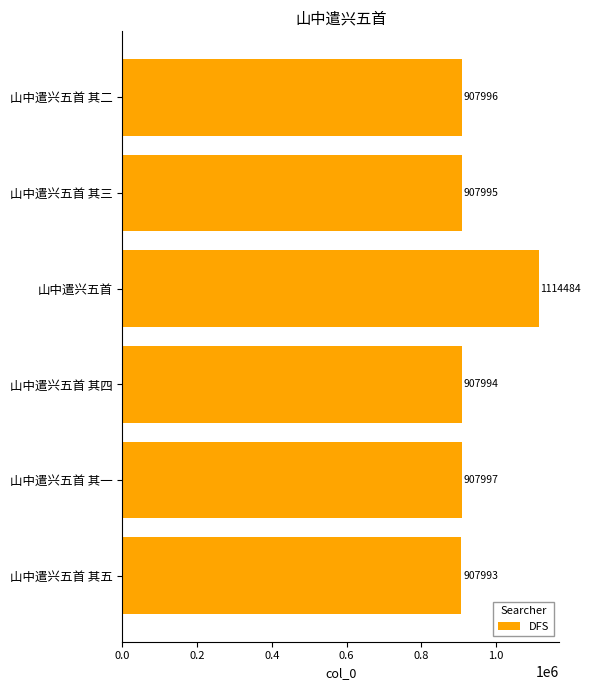

What is the label of the 5th bar from the bottom?

山中遣兴五首 其三